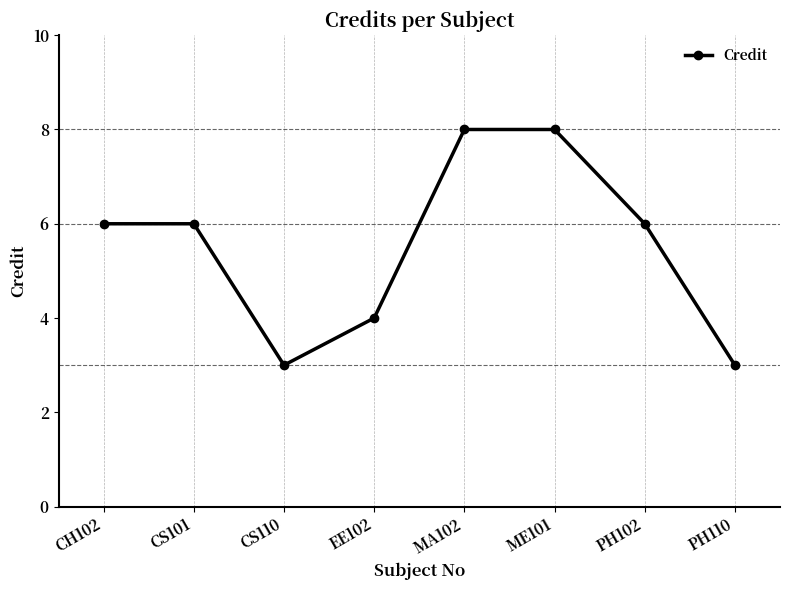

What is the difference between the values at CH102 and PH110?

3